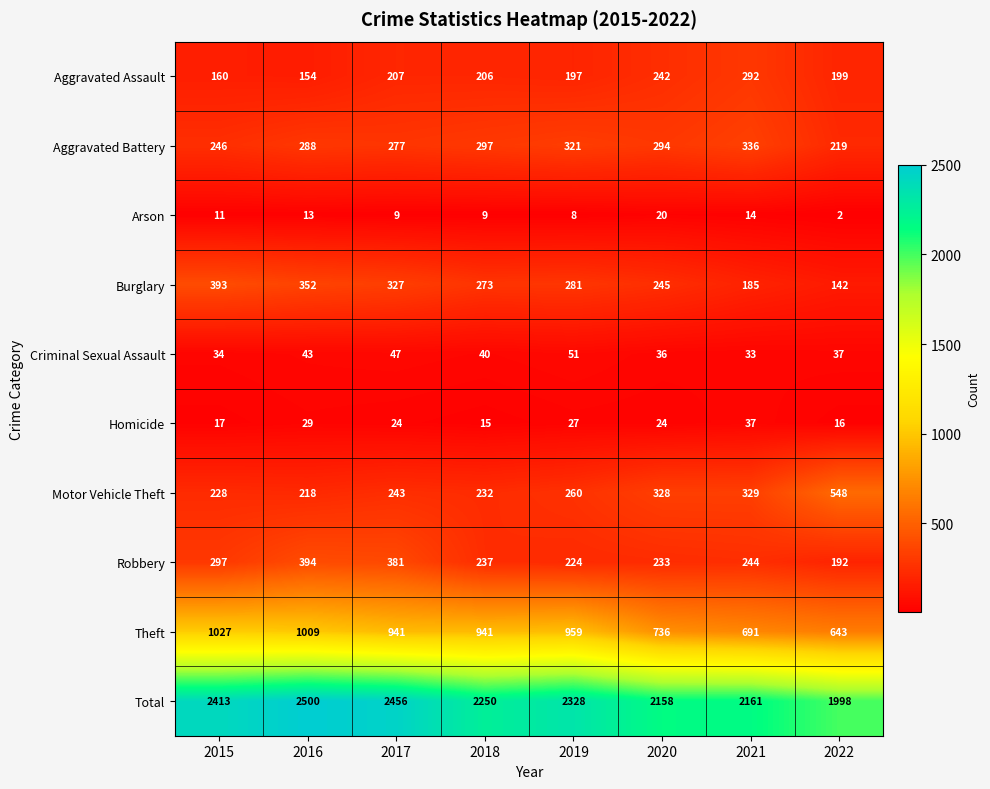

Which series changed the most between 2017 and 2019?

Robbery